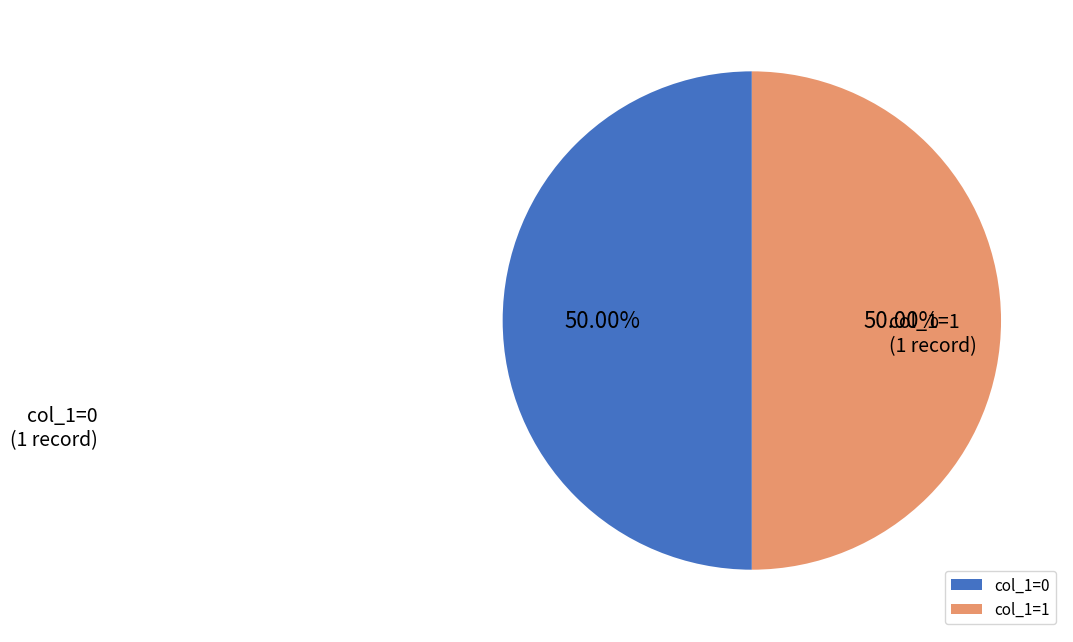

What is the ratio of the value at col_1=1 to the value at col_1=0?

1.0